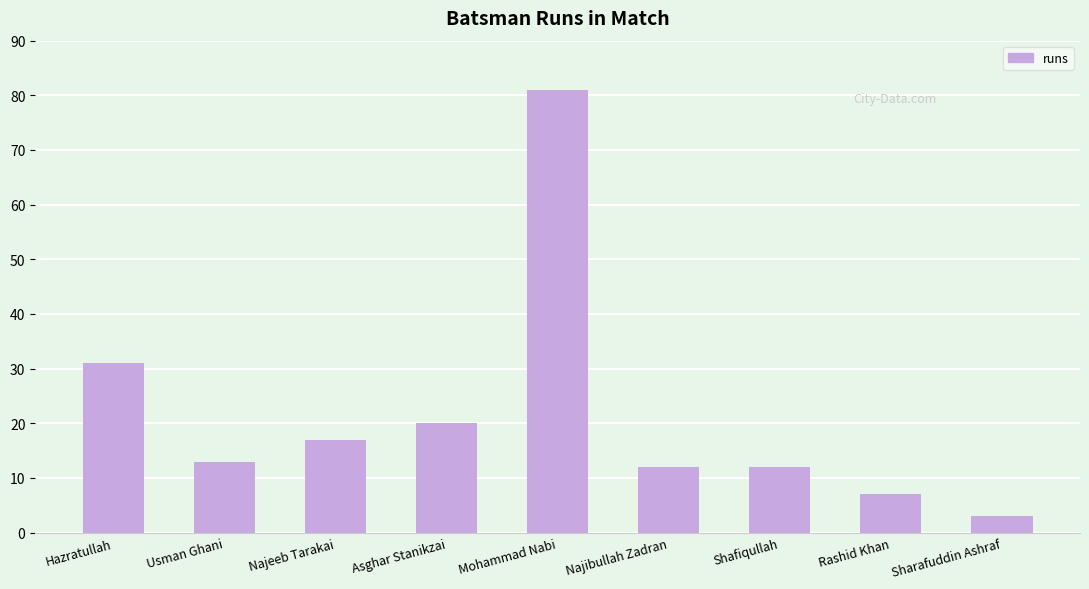

The value at Hazratullah is 11. True or false?

False